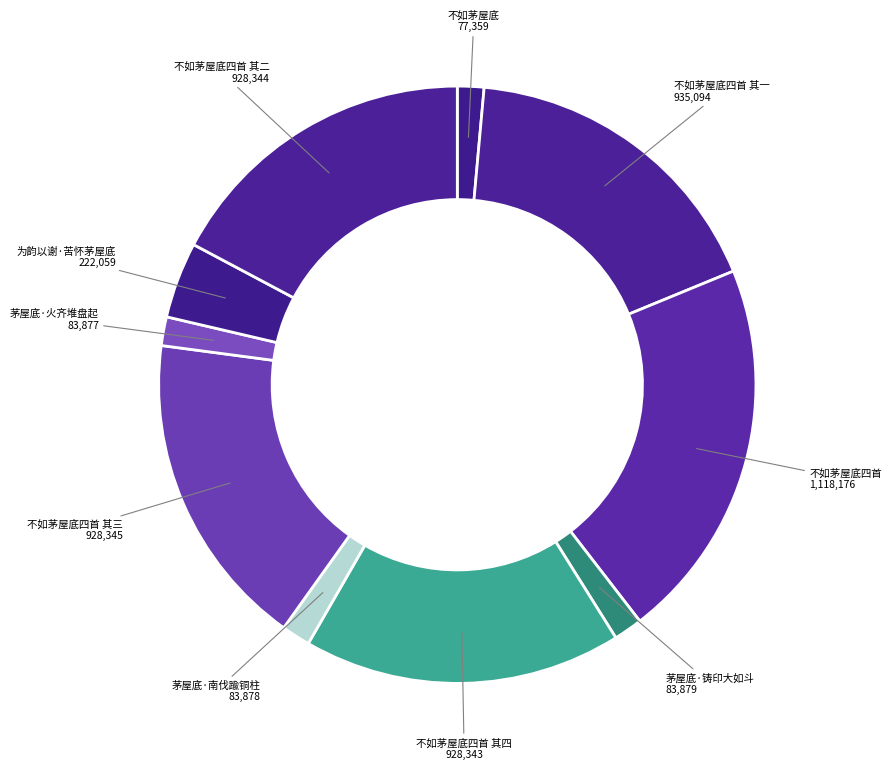

Is it true that 不如茅屋底 is 1% of the pie?

True